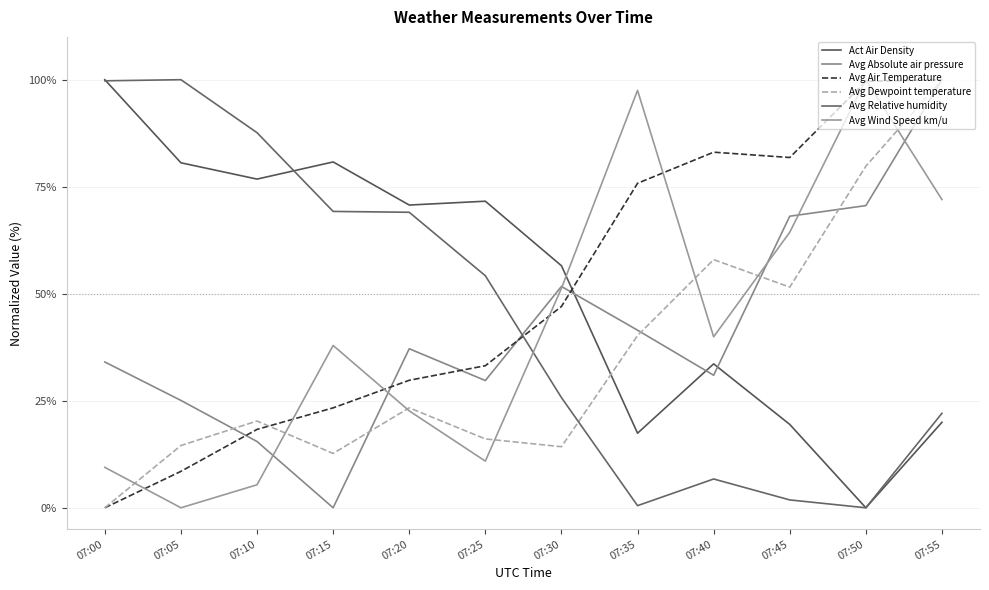

How many intersections are there between Avg Absolute air pressure and Avg Air Temperature?

5